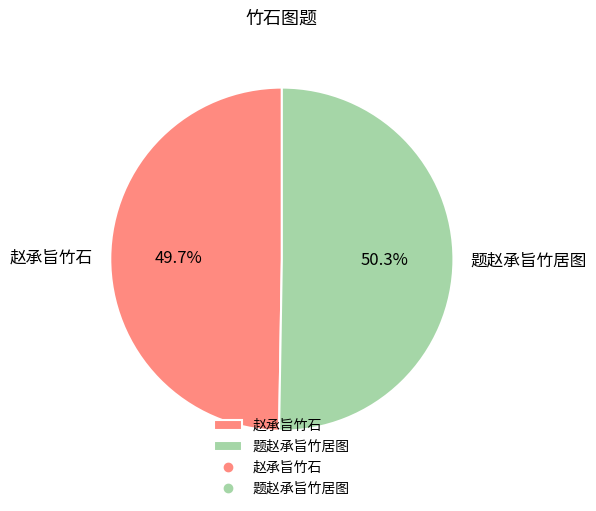

What is the largest slice in the pie chart?

题赵承旨竹居图